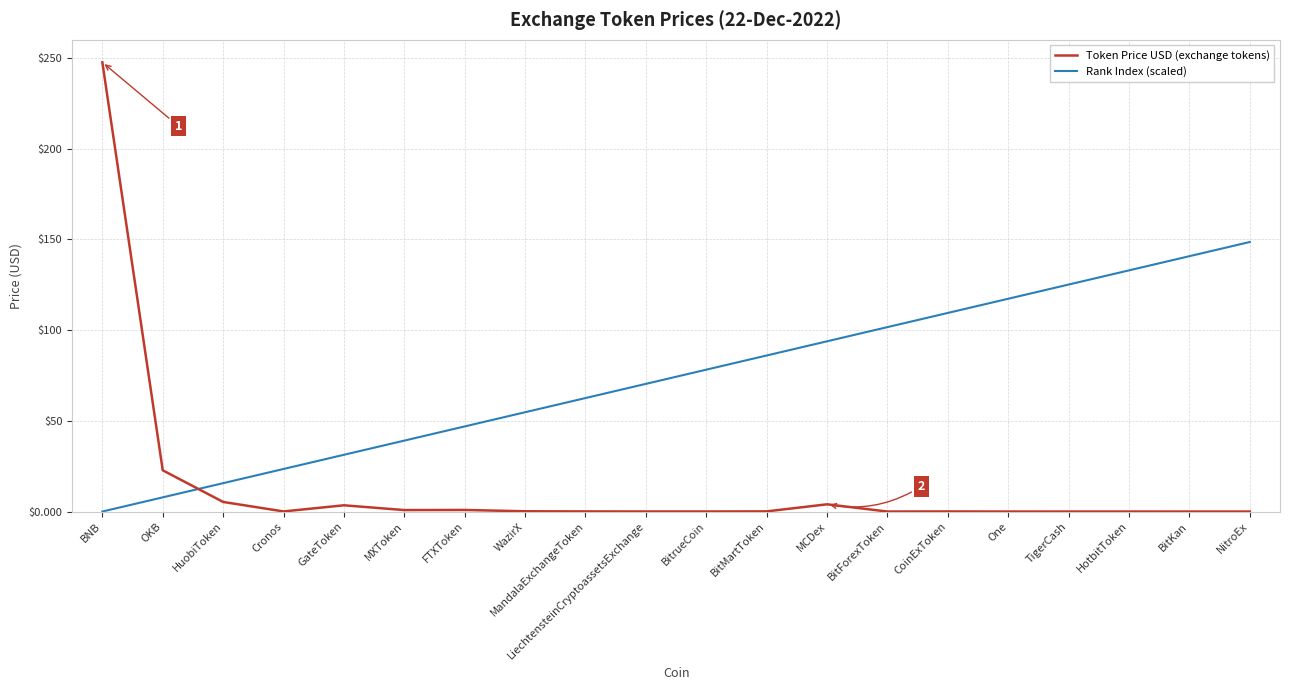

What is the total value across all series at BitKan?

140.8